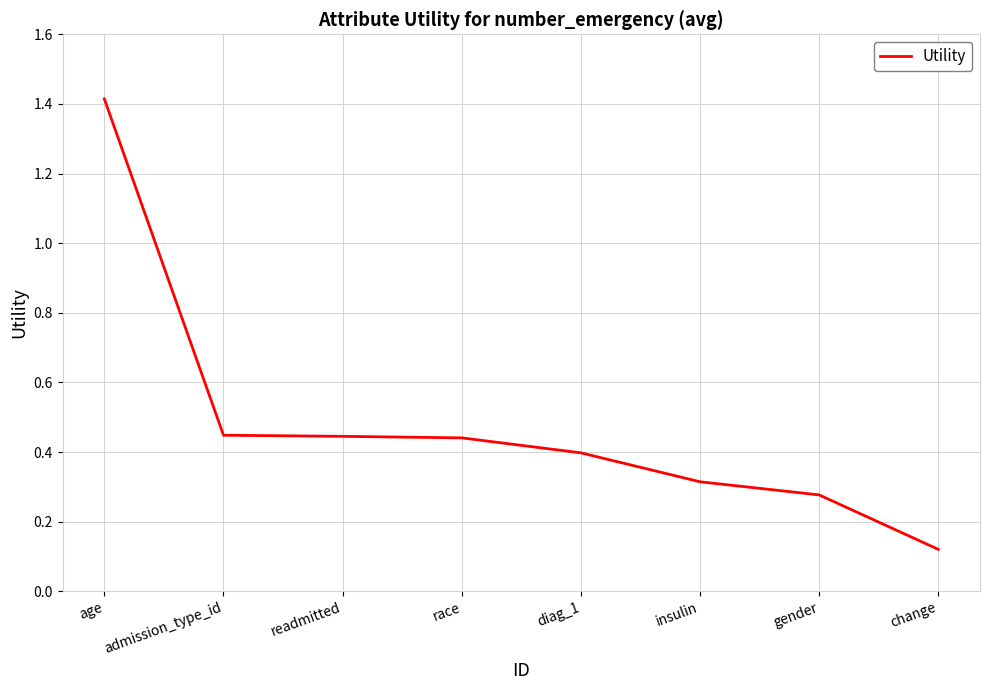

What is the sum of all values?

3.9